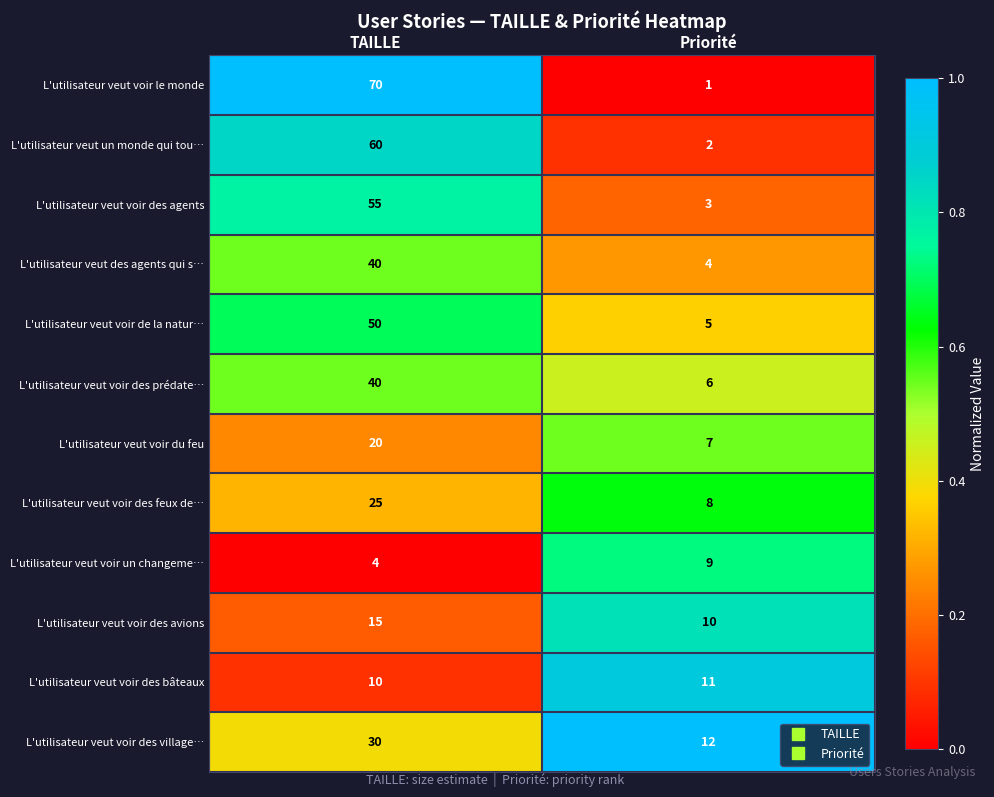

Reading left to right, list all the values displayed in this chart.

L'utilisateur veut voir le monde: 70	1
L'utilisateur veut un monde qui tou…: 60	2
L'utilisateur veut voir des agents: 55	3
L'utilisateur veut des agents qui s…: 40	4
L'utilisateur veut voir de la natur…: 50	5
L'utilisateur veut voir des prédate…: 40	6
L'utilisateur veut voir du feu: 20	7
L'utilisateur veut voir des feux de…: 25	8
L'utilisateur veut voir un changeme…: 4	9
L'utilisateur veut voir des avions: 15	10
L'utilisateur veut voir des bâteaux: 10	11
L'utilisateur veut voir des village…: 30	12